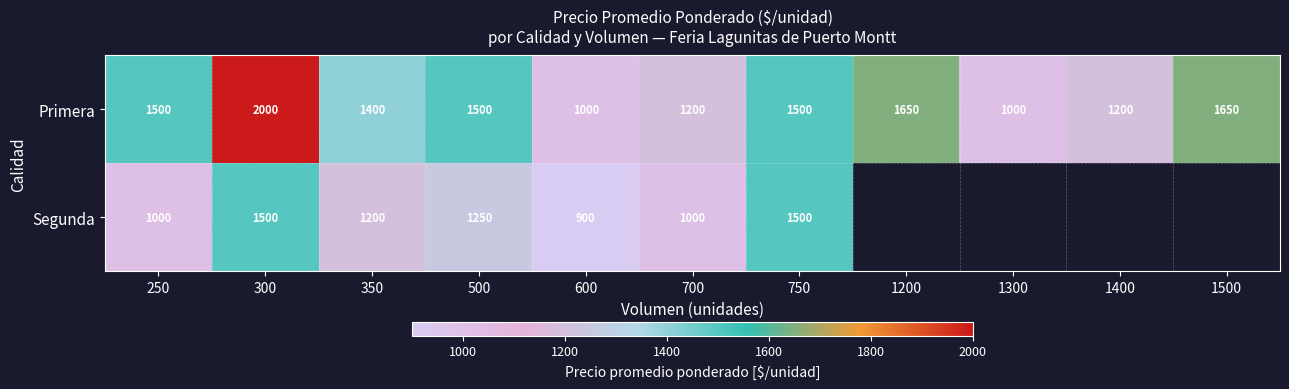

What is the sum of all Primera values?

15600